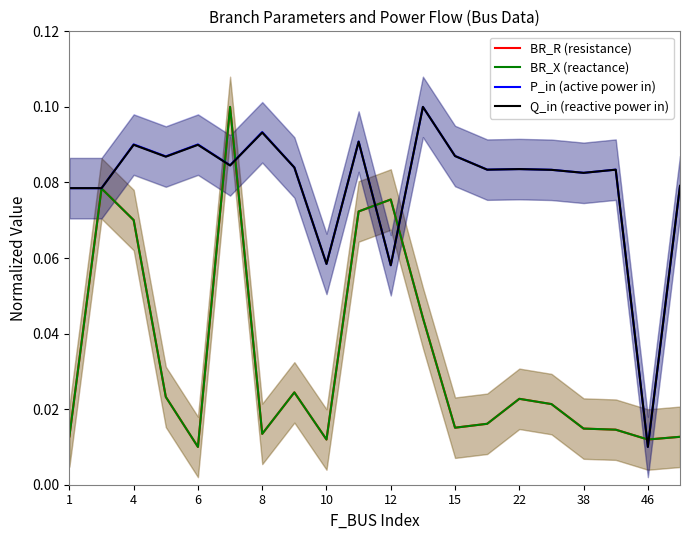

Is the value of BR_R (resistance) at 38 greater than the value of BR_X (reactance) at 4?

No